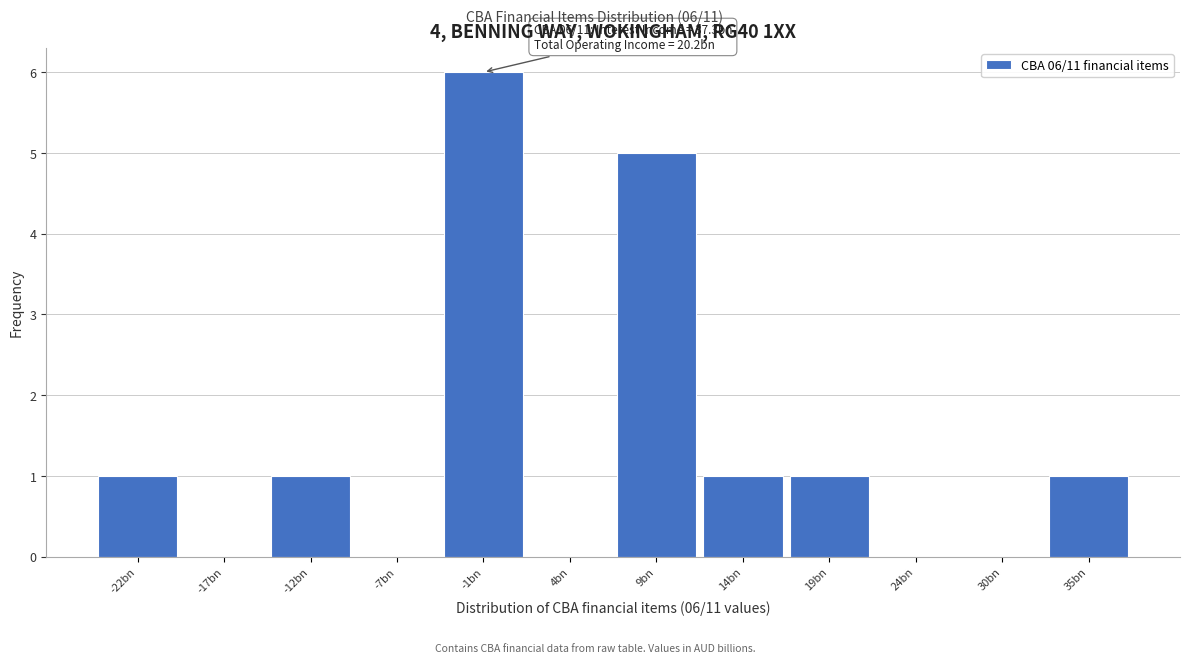

Reading left to right, list all the values displayed in this chart.

-22bn=1	-17bn=0	-12bn=1	-7bn=0	-1bn=6	4bn=0	9bn=5	14bn=1	19bn=1	24bn=0	30bn=0	35bn=1